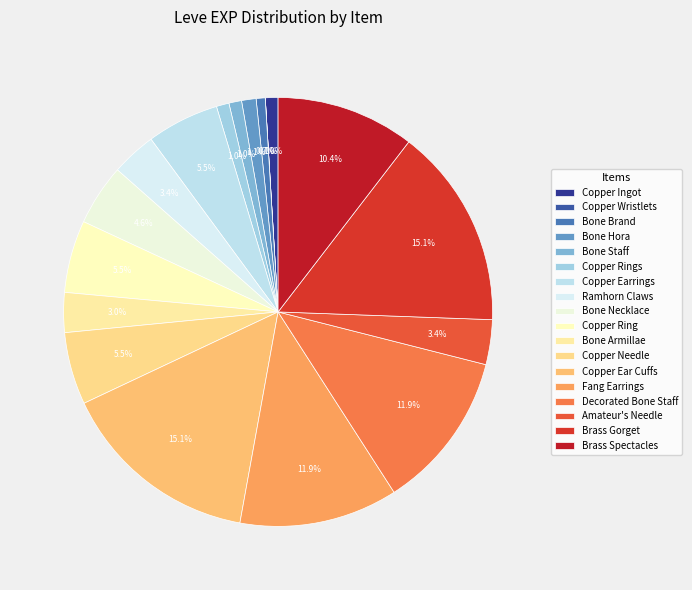

To the nearest percent, what is the combined percentage of Copper Ear Cuffs and Fang Earrings?

27%